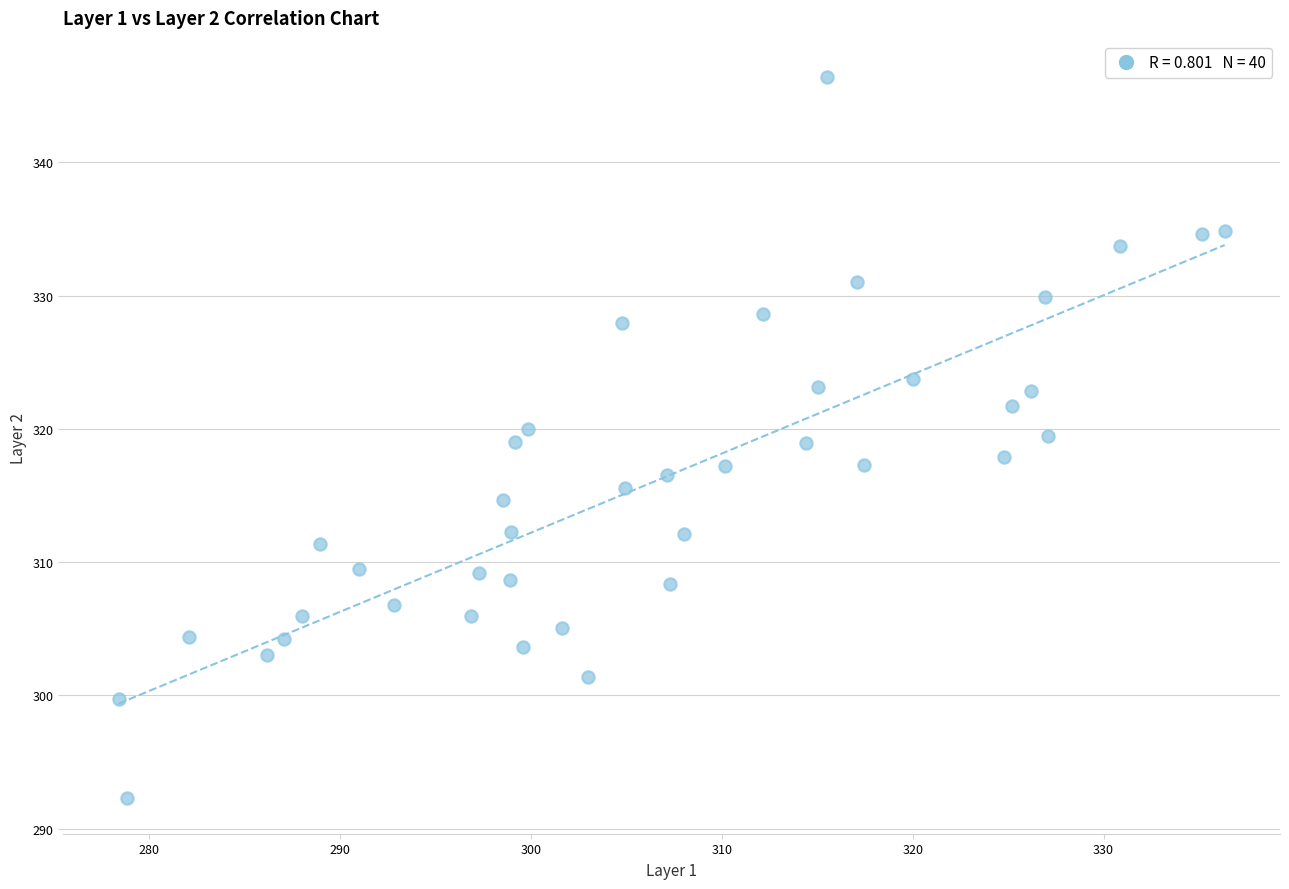

What is the range of X values (max minus min)?

58.0